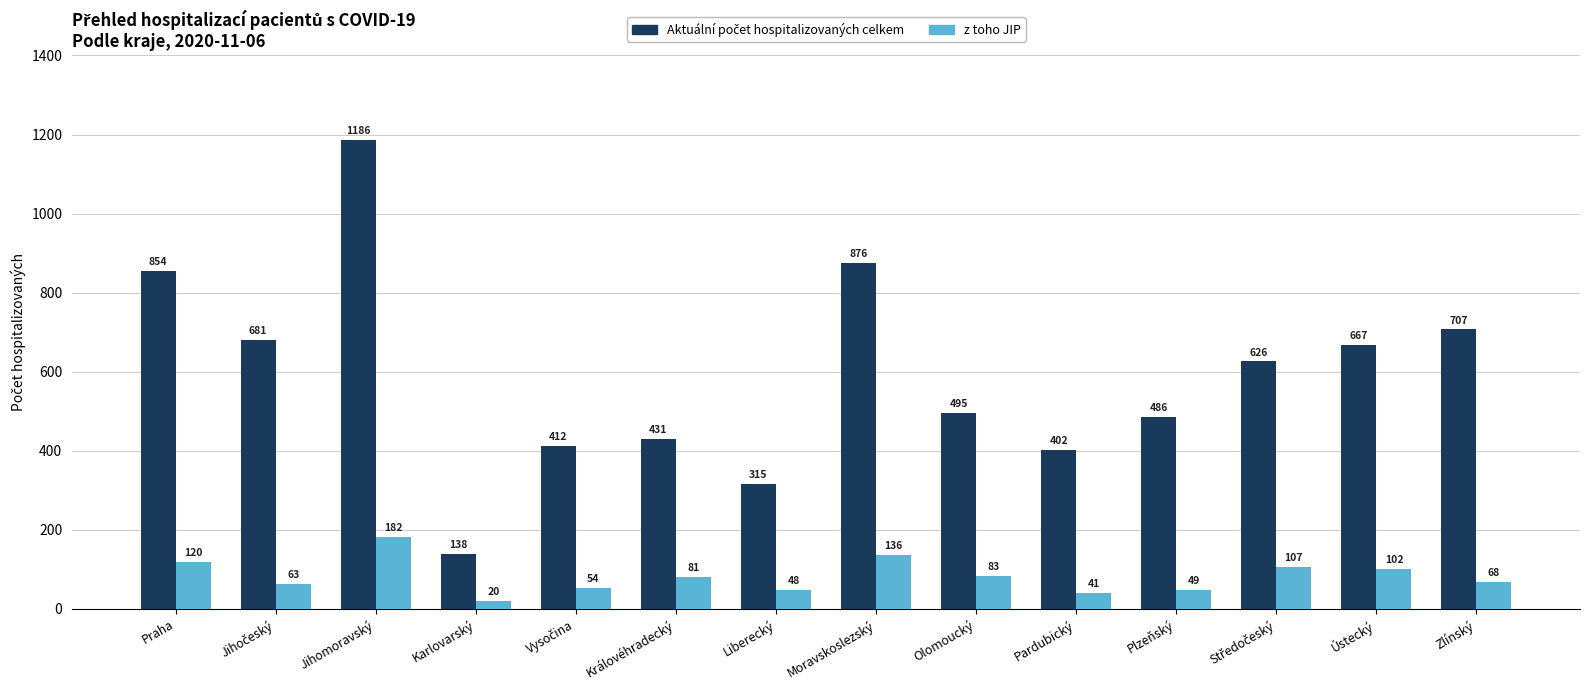

What is the average value of the z toho JIP series?

82